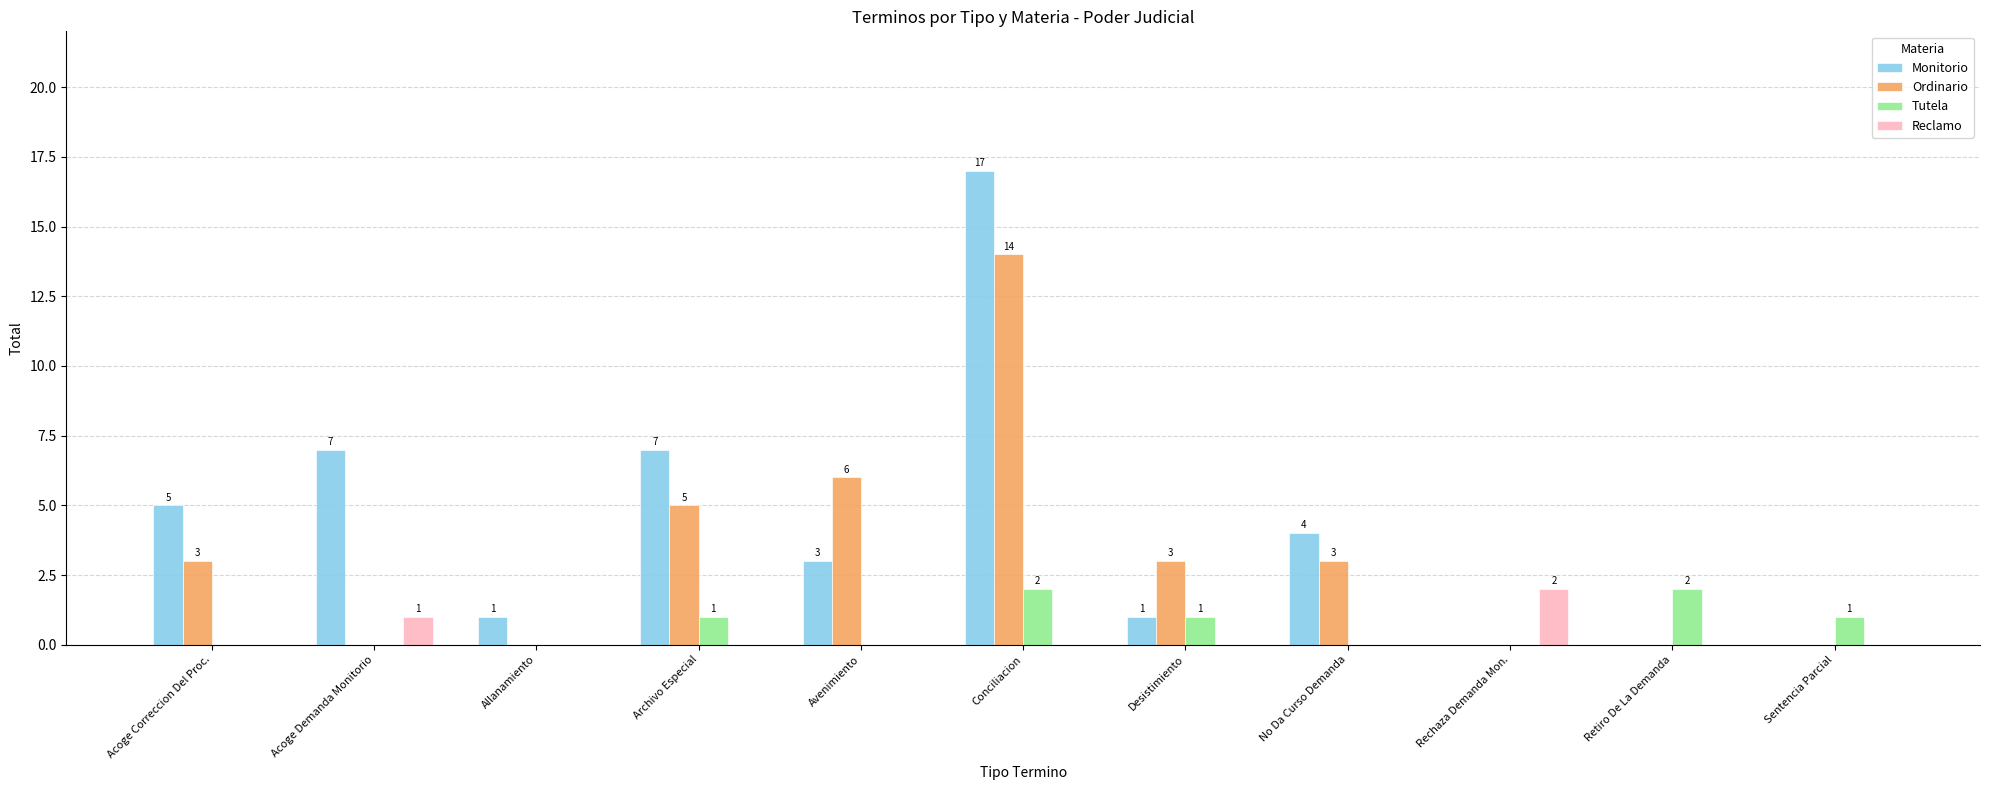

Which series has the largest total across all categories?

Monitorio